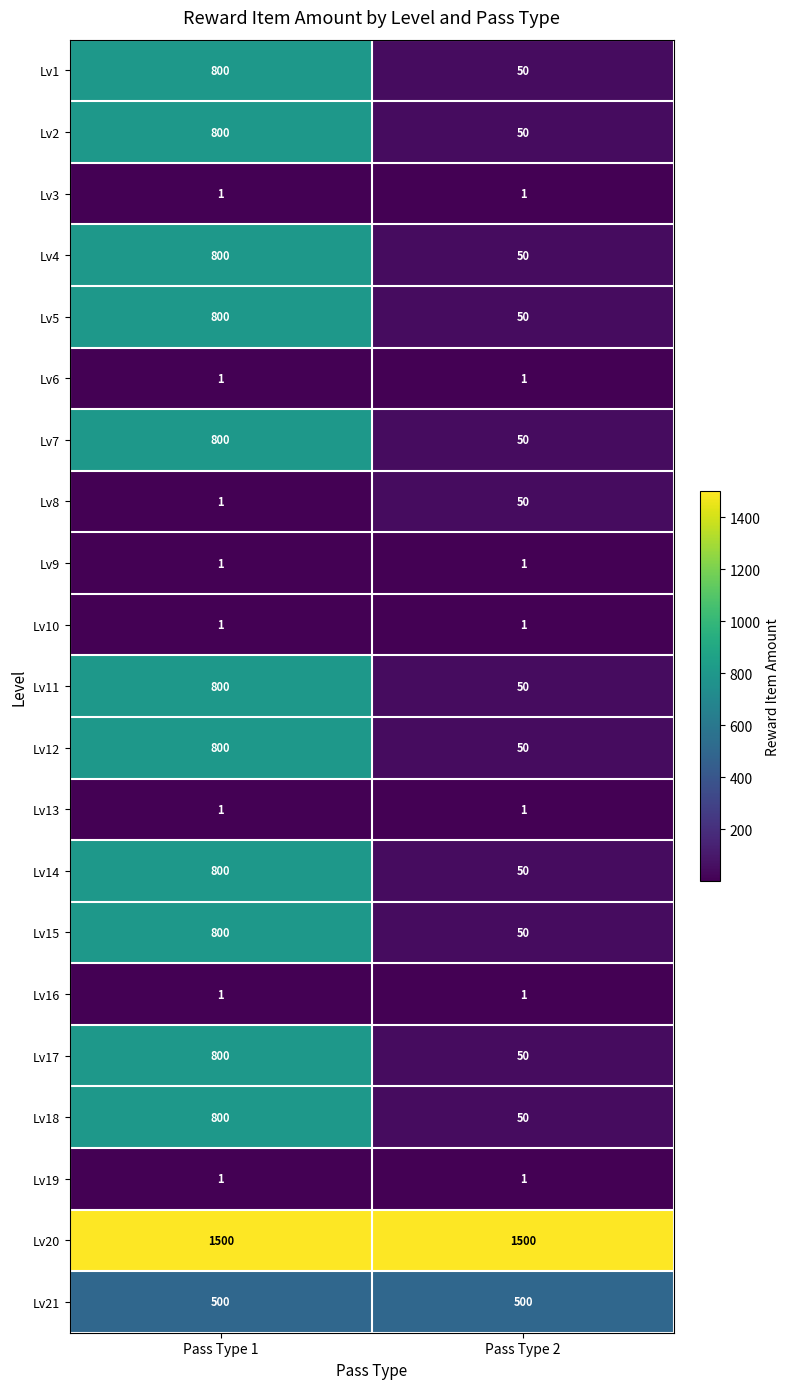

At how many categories does at least one series exceed 7?

2